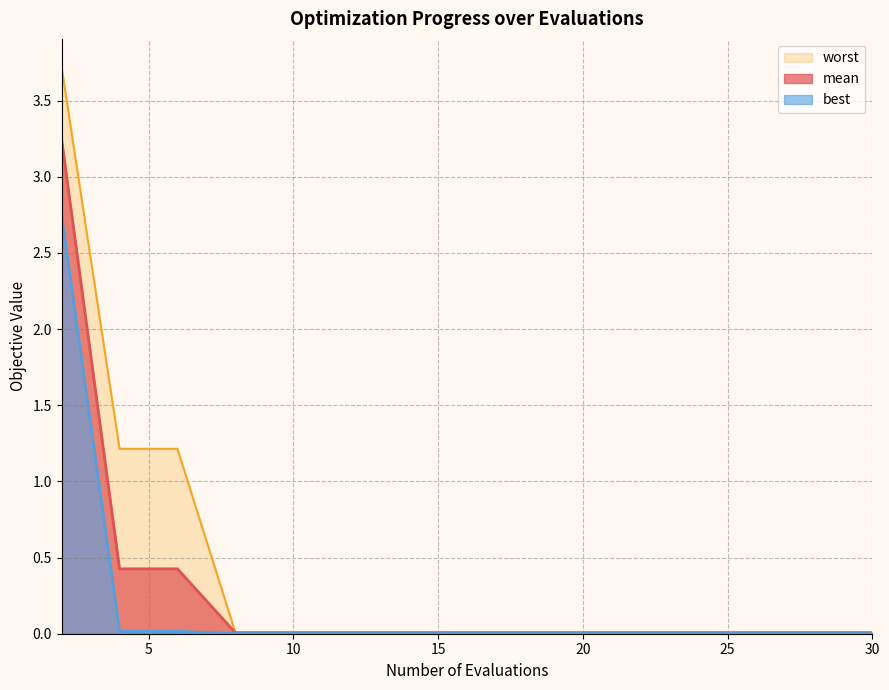

Reading left to right, list all the values displayed in this chart.

mean: 3.2	0.4	0.4	0.0	0.0	0.0	0.0	0.0	0.0	0.0	0.0	0.0	0.0	0.0	0.0	0.0
best: 2.7	0.0	0.0	0.0	0.0	0.0	0.0	0.0	0.0	0.0	0.0	0.0	0.0	0.0	0.0	0.0
worst: 3.7	1.2	1.2	0.0	0.0	0.0	0.0	0.0	0.0	0.0	0.0	0.0	0.0	0.0	0.0	0.0